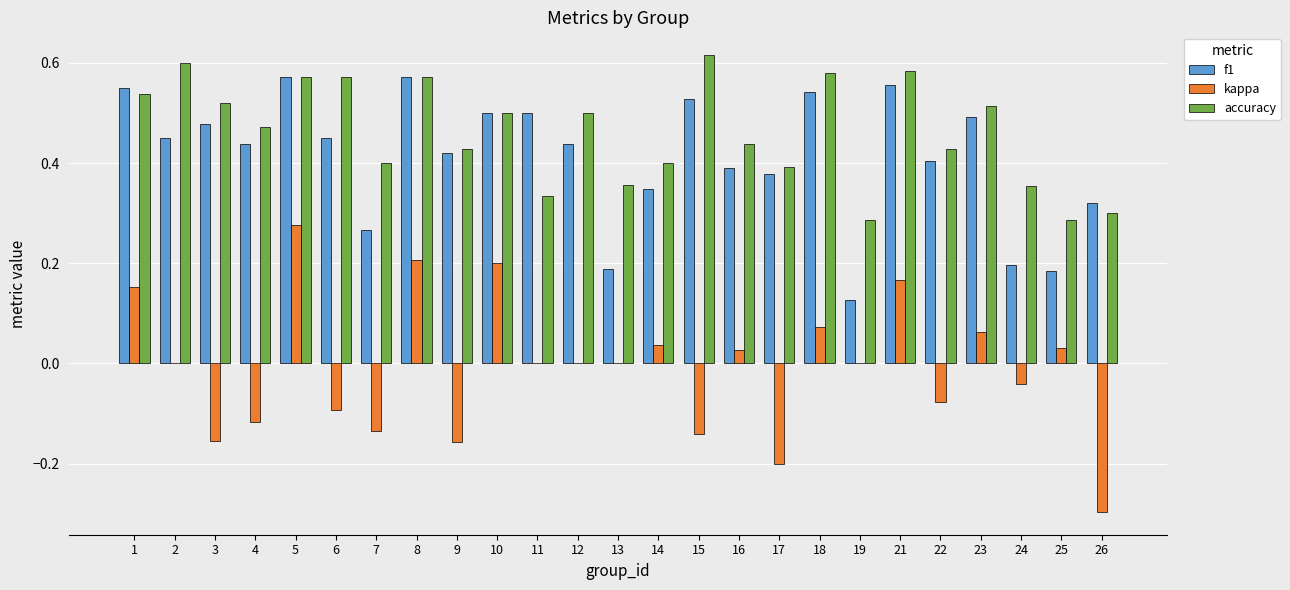

How many groups of bars are there?

25